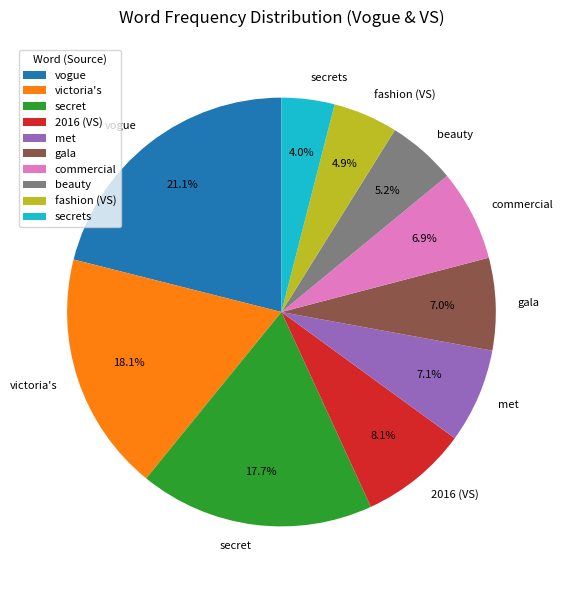

Which has a higher value, fashion (VS) or victoria's?

victoria's